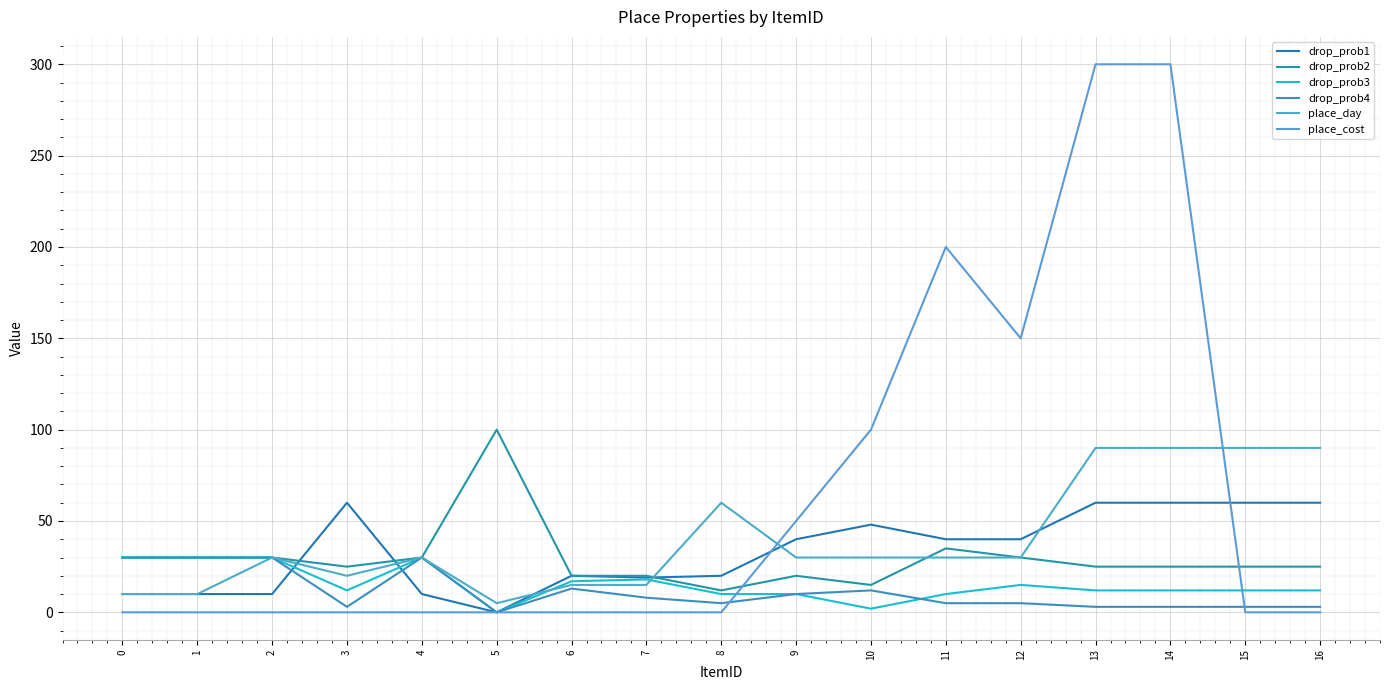

Does the chart display data point markers on the line(s)?

No